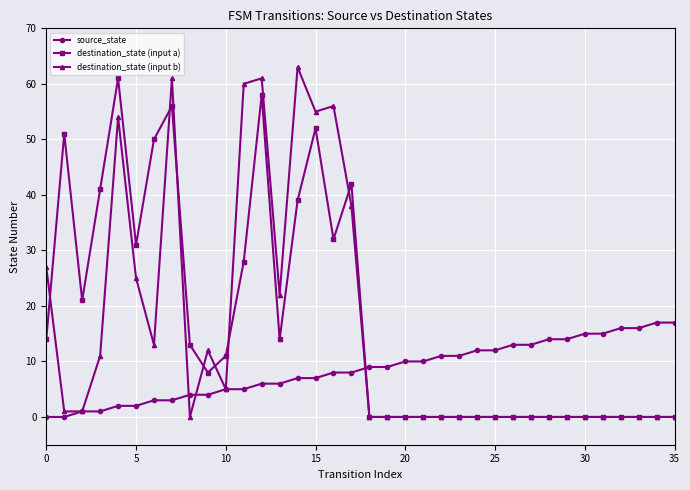

Does the chart display data point markers on the line(s)?

Yes